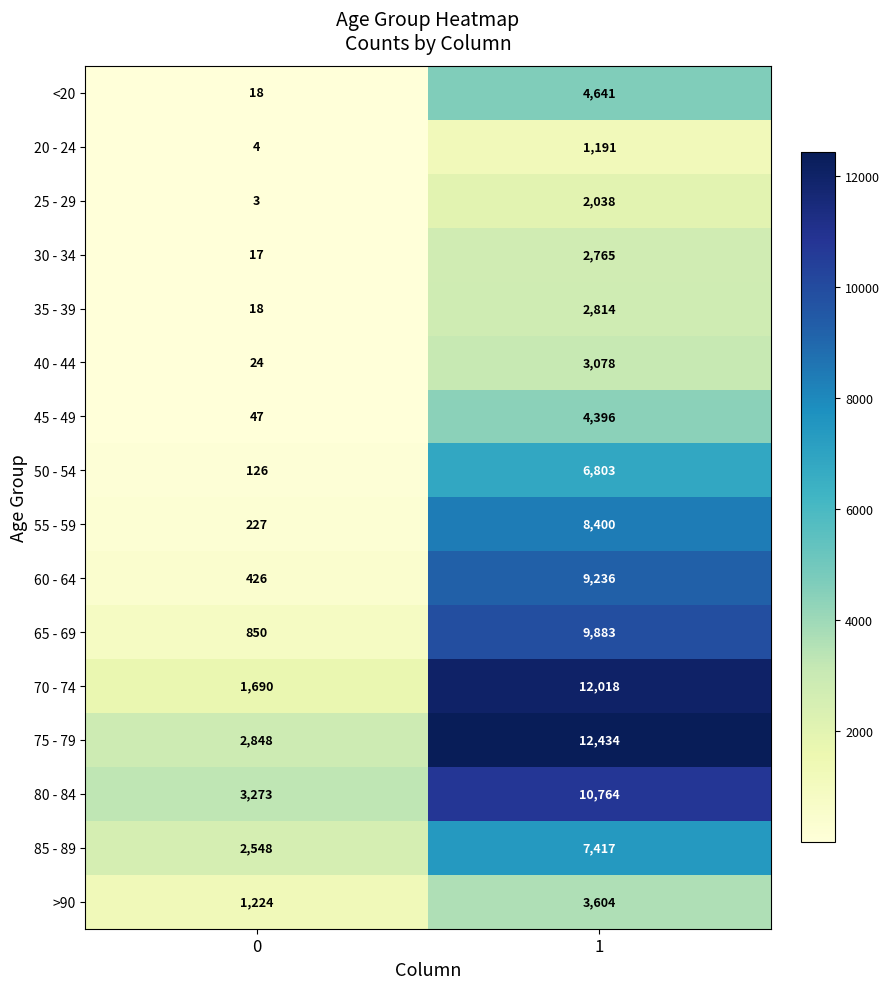

What is the greatest value displayed?

12434